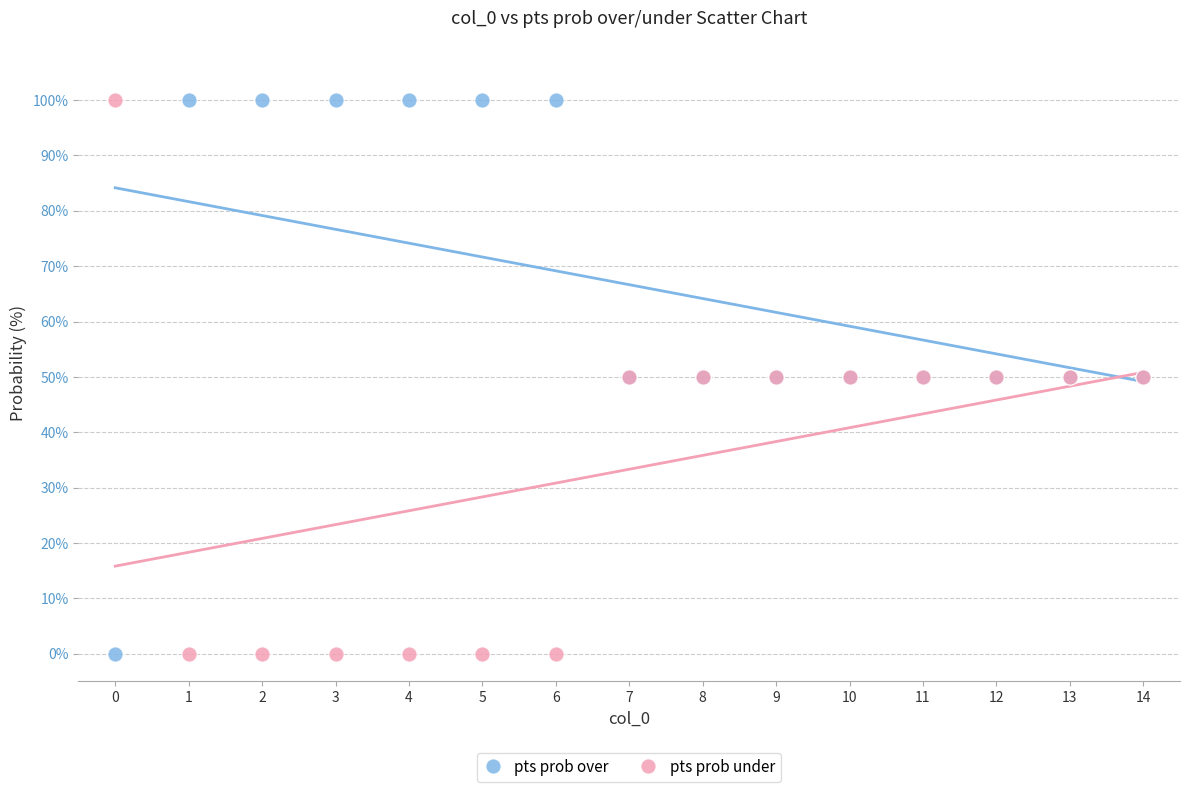

What are all the series names shown in the legend?

pts prob over, pts prob under